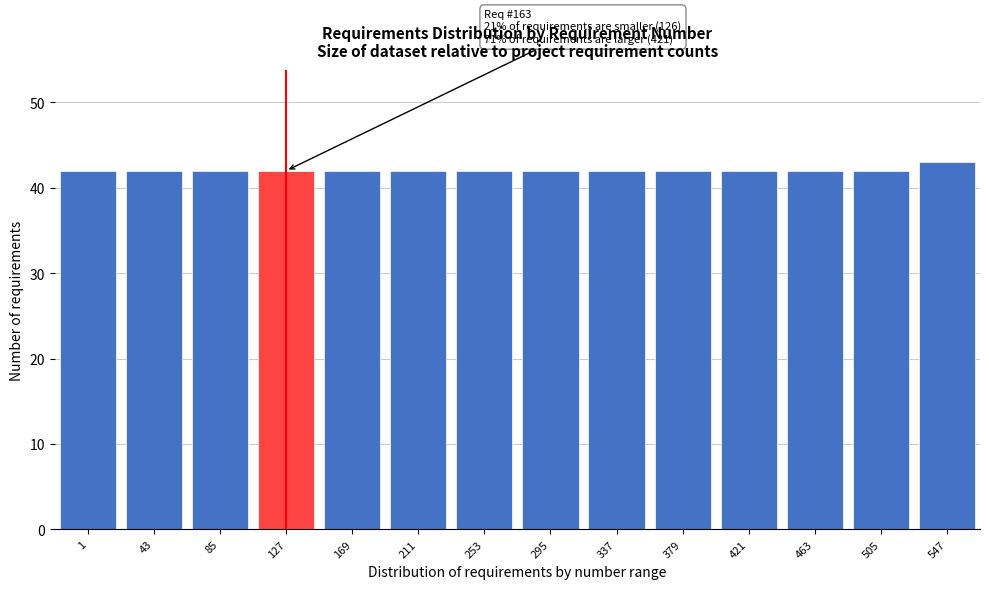

Reading left to right, list all the values displayed in this chart.

42	42	42	42	42	42	42	42	42	42	42	42	42	43